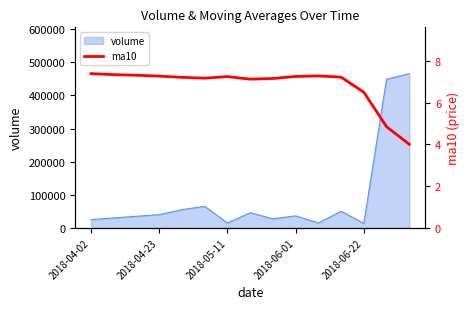

What is the lowest value of the volume series?

13294.0